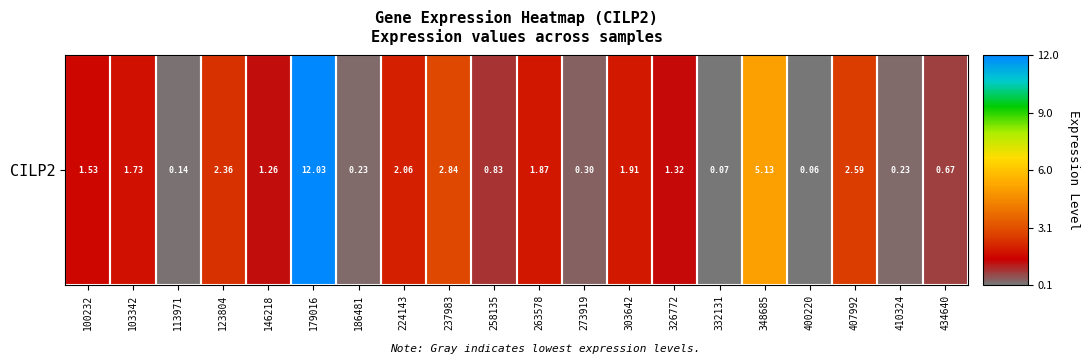

Where is the data nearest to the value 6?

348685